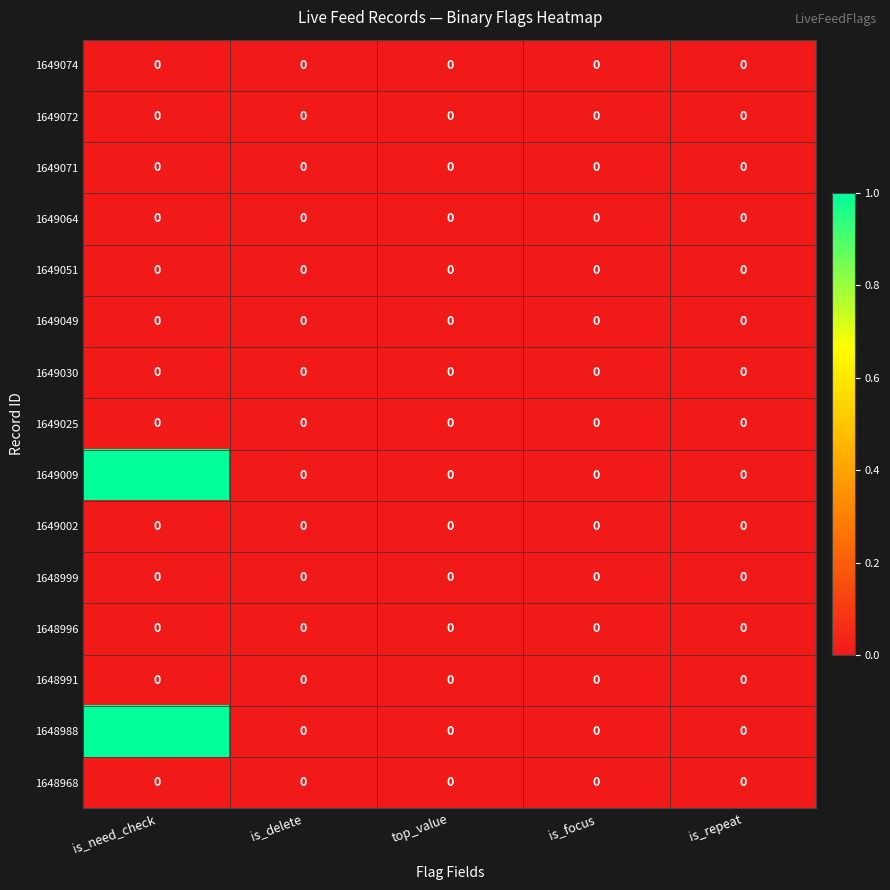

Which category has the highest value across all series?

is_need_check